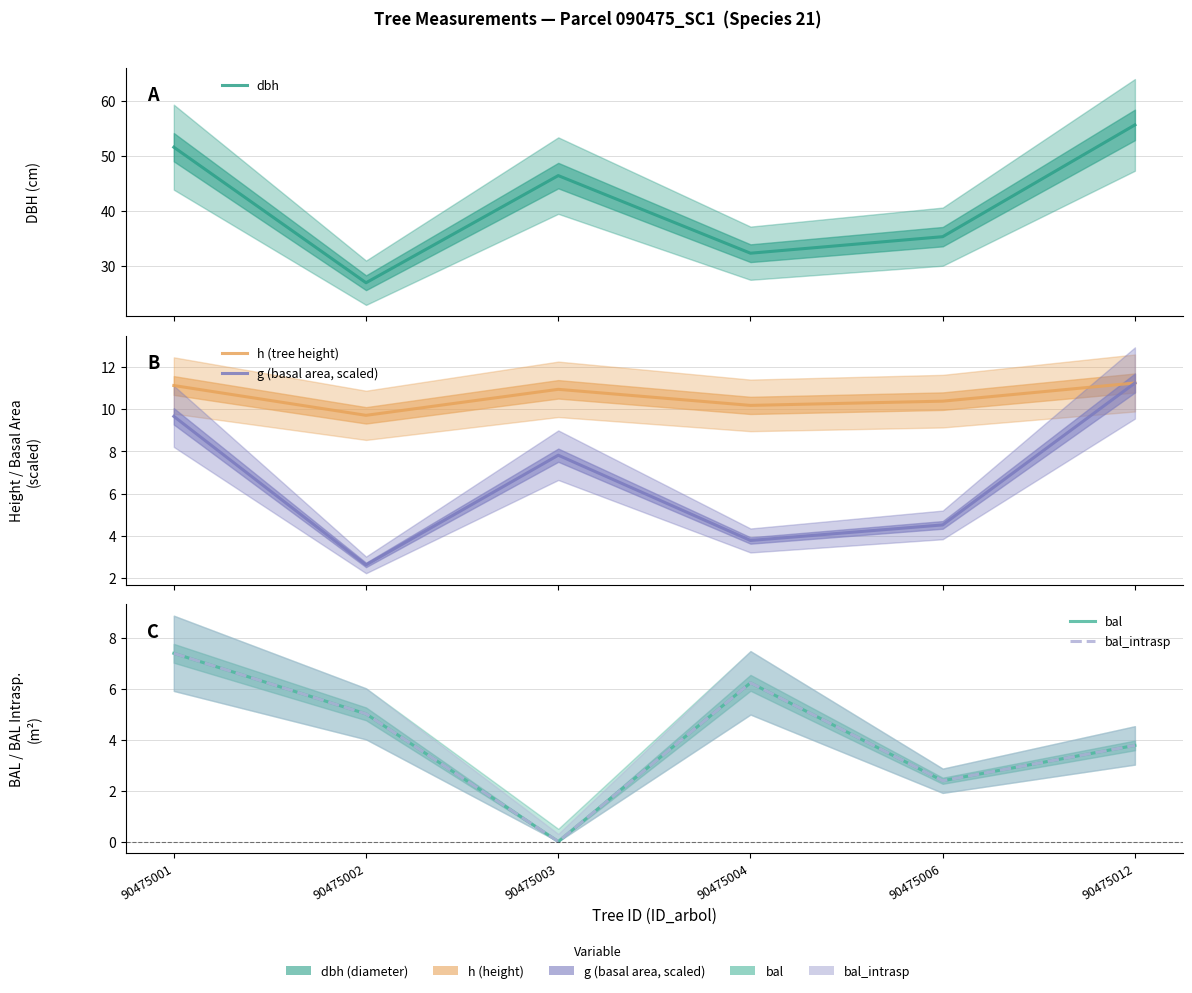

At how many categories does at least one series exceed 14?

6